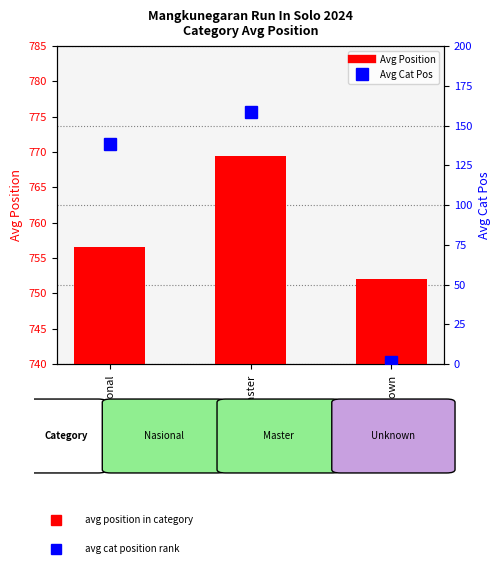

At which label does Avg Cat Pos first exceed 138?

Nasional